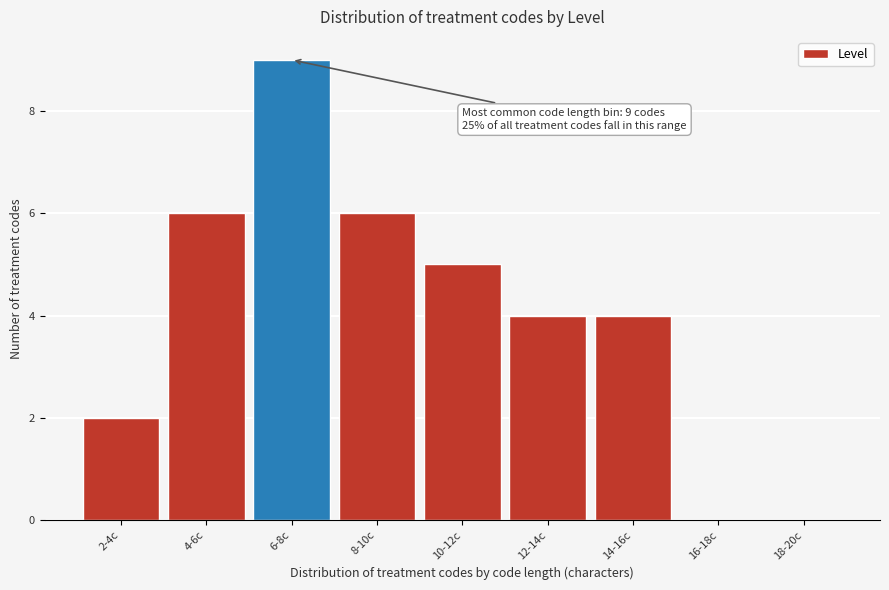

Reading right to left, extract all data points from this chart.

18-20c=0	16-18c=0	14-16c=4	12-14c=4	10-12c=5	8-10c=6	6-8c=9	4-6c=6	2-4c=2